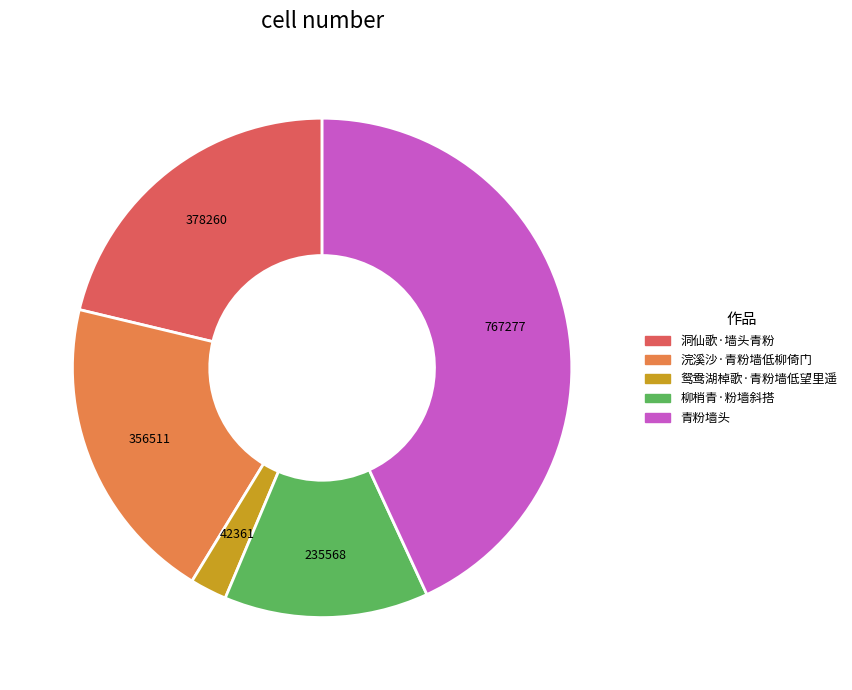

Approximately how many times larger is the value at 青粉墙头 compared to 浣溪沙·青粉墙低柳倚门?

2.2